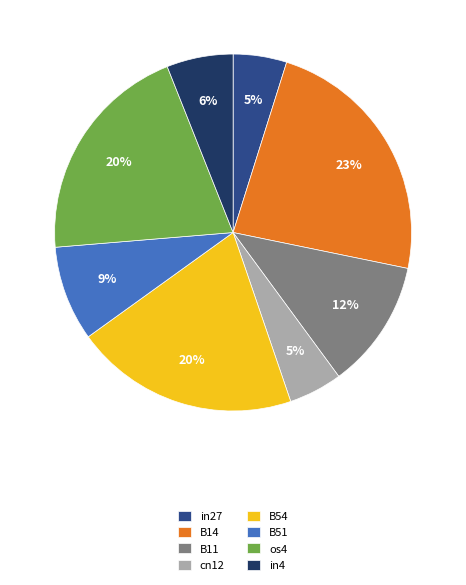

To the nearest percent, what is the combined percentage of B11 and in4?

18%